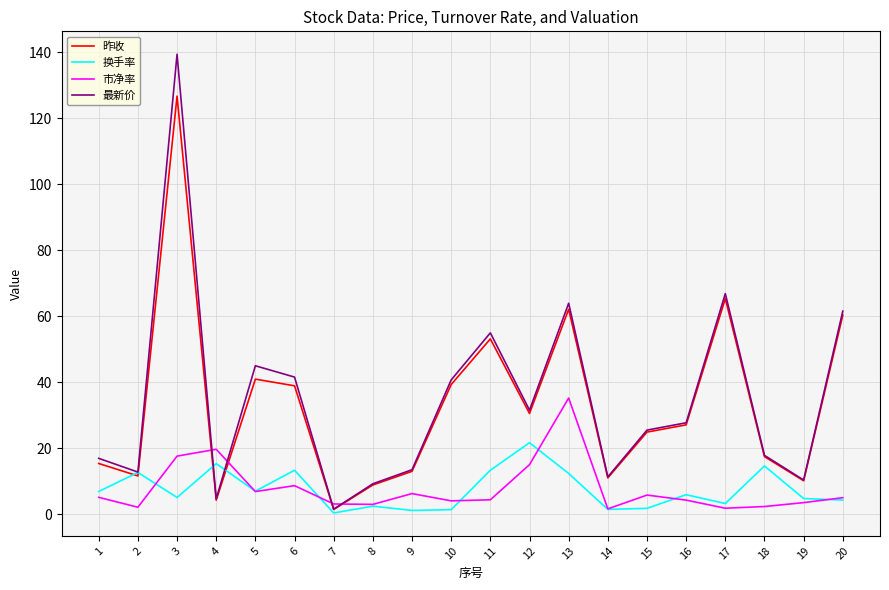

Between which two adjacent categories do 最新价 and 市净率 first intersect?

3 and 4